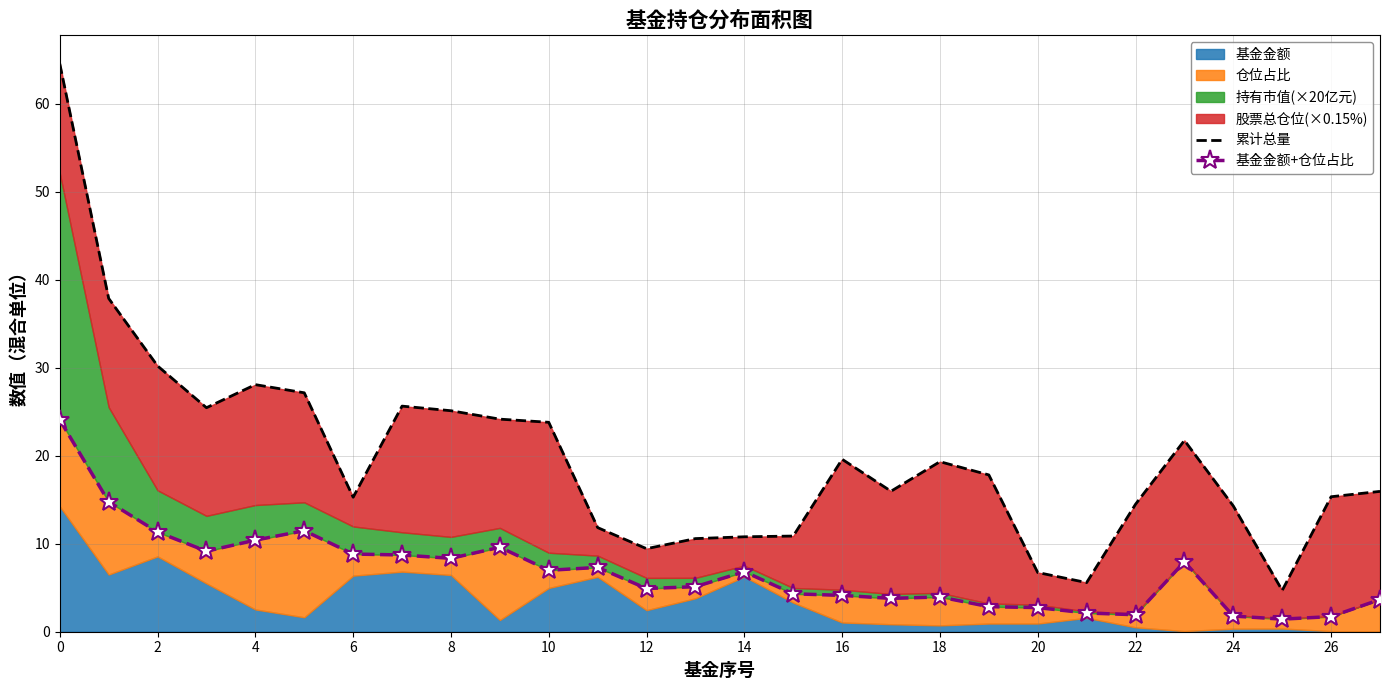

What is the total value across all series at 26?

15.7